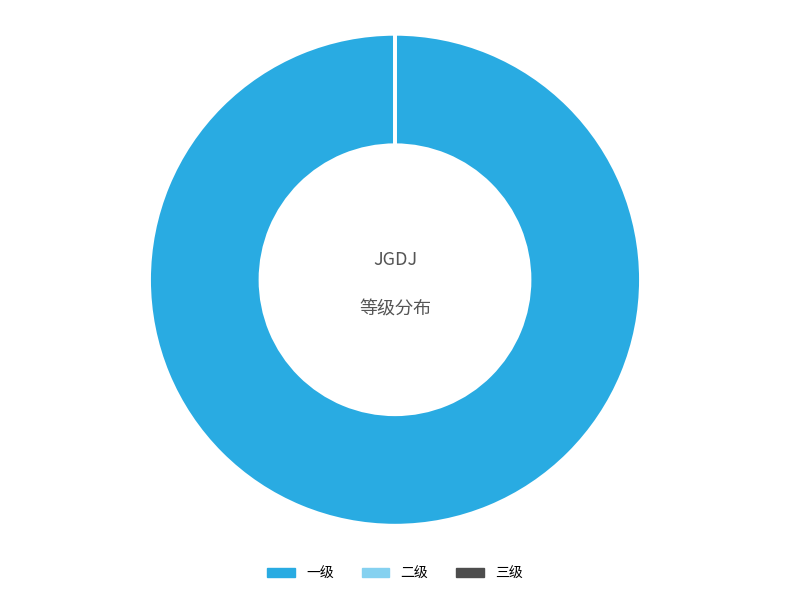

Is there any slice that represents more than half of the pie?

Yes